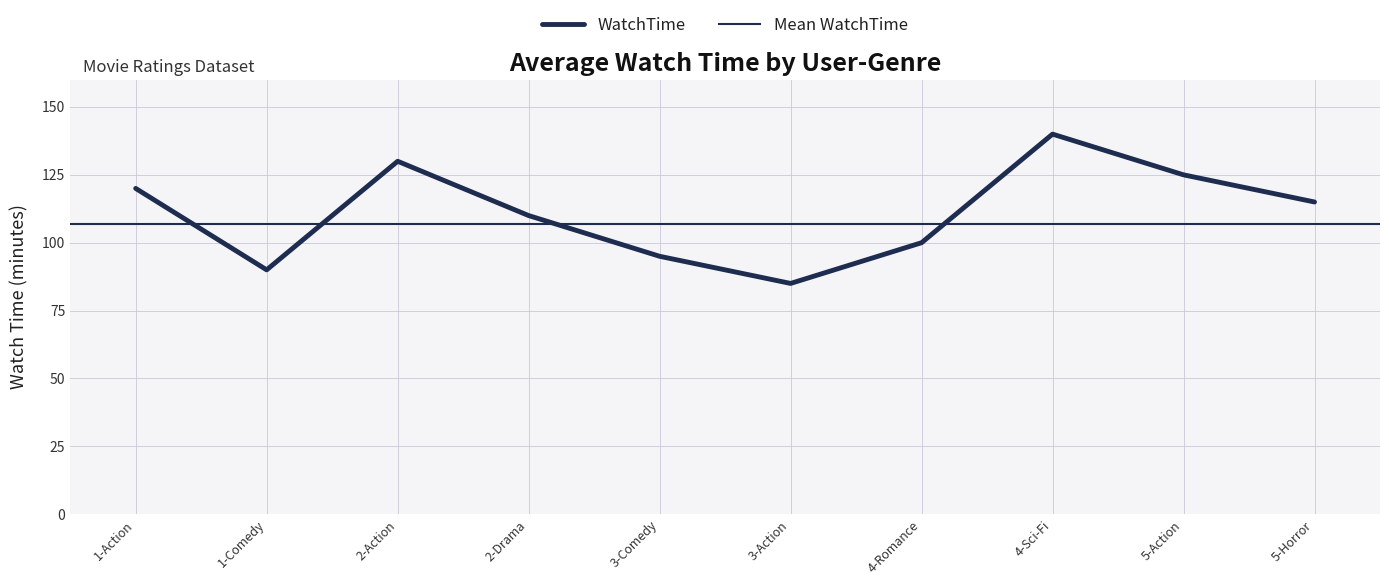

What is the sum of the values at 2-Drama and 4-Sci-Fi?

250